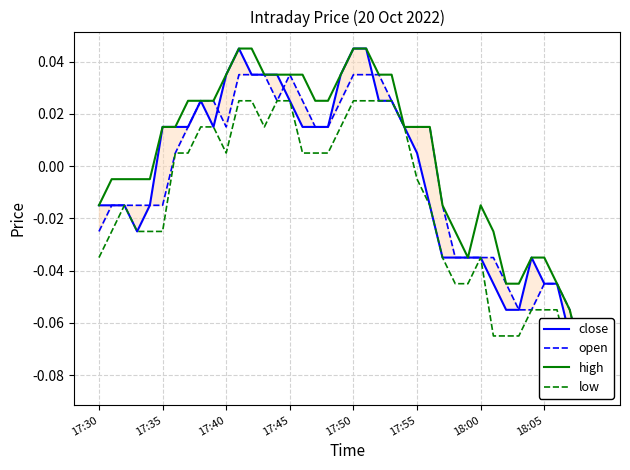

What is the difference between the maximum and minimum values in the high series?

0.1